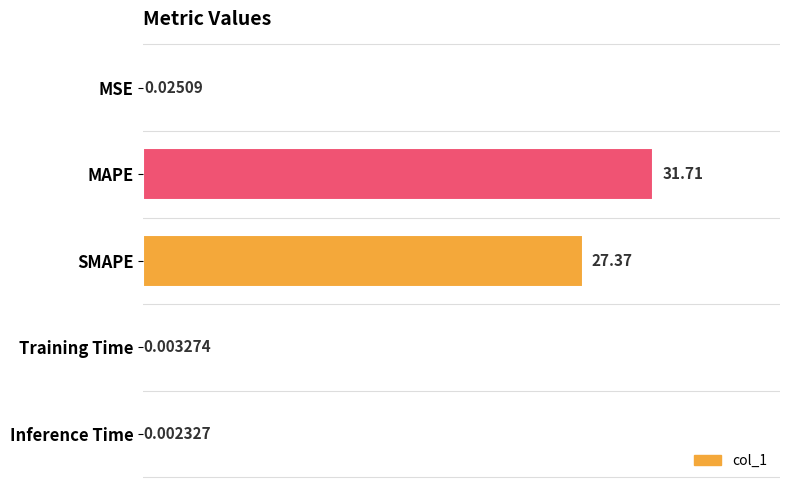

What is the sum of all values?

59.1